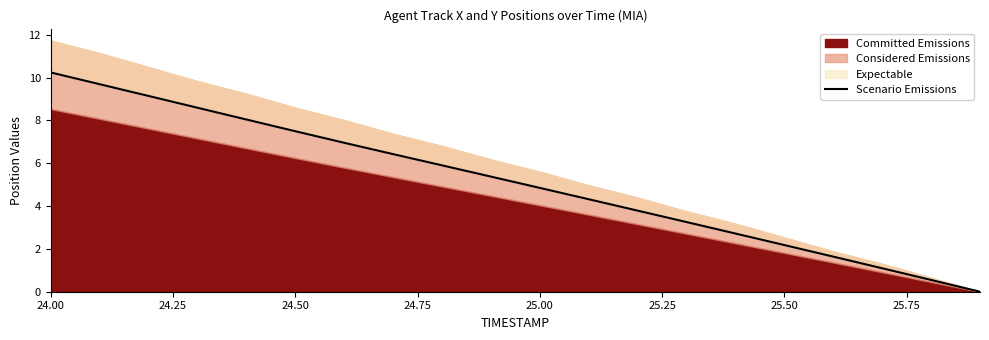

Is it true that the value at 12 is 2.2?

False